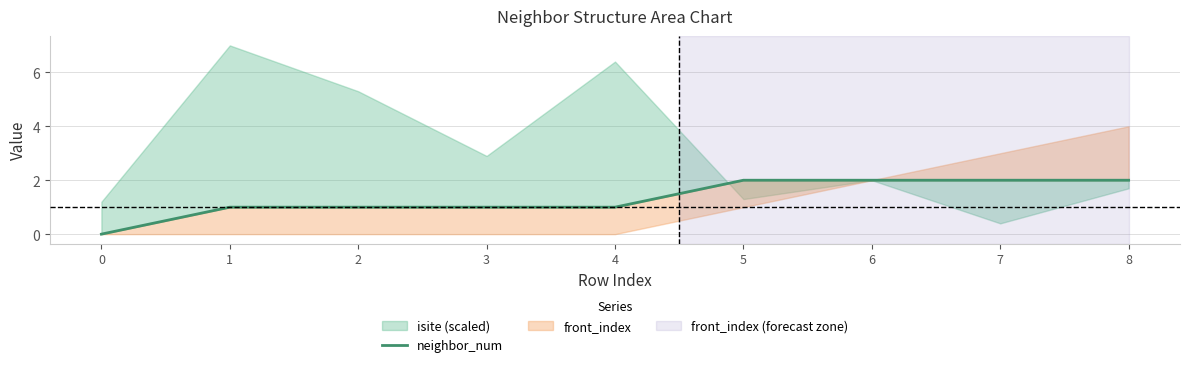

At which label does the data first exceed 1?

5